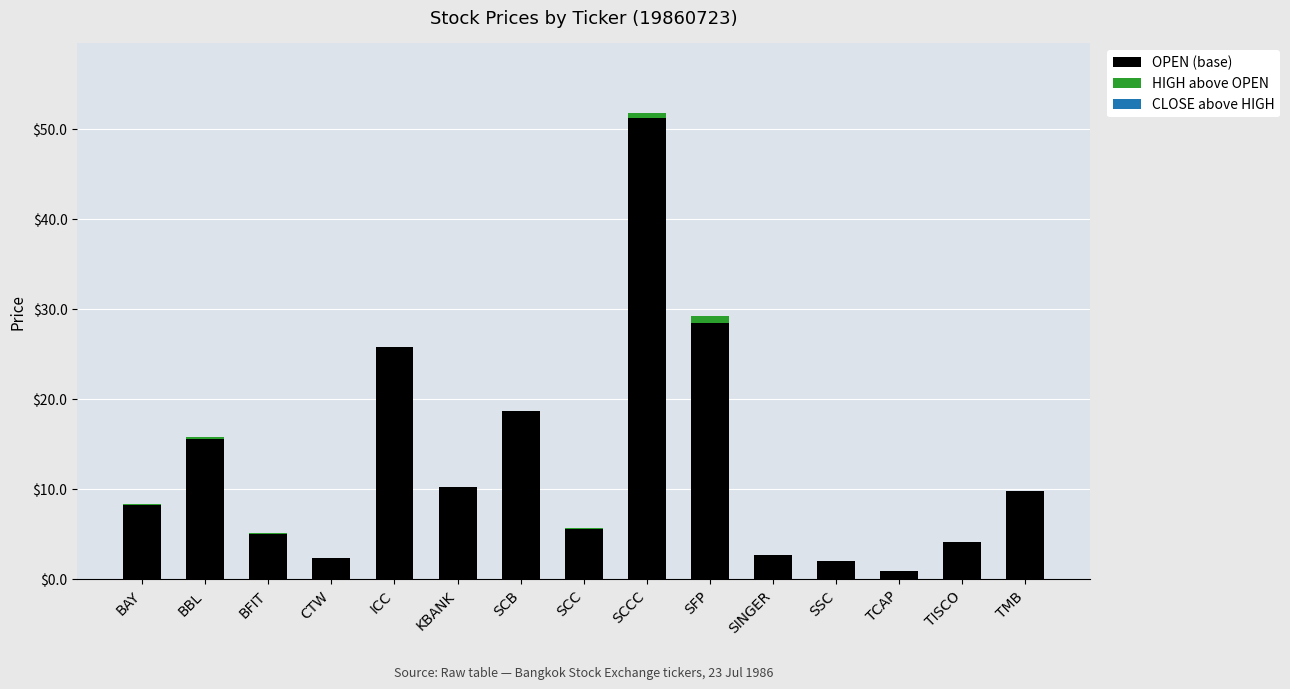

What value does the OPEN (base) series have at TMB?

9.8